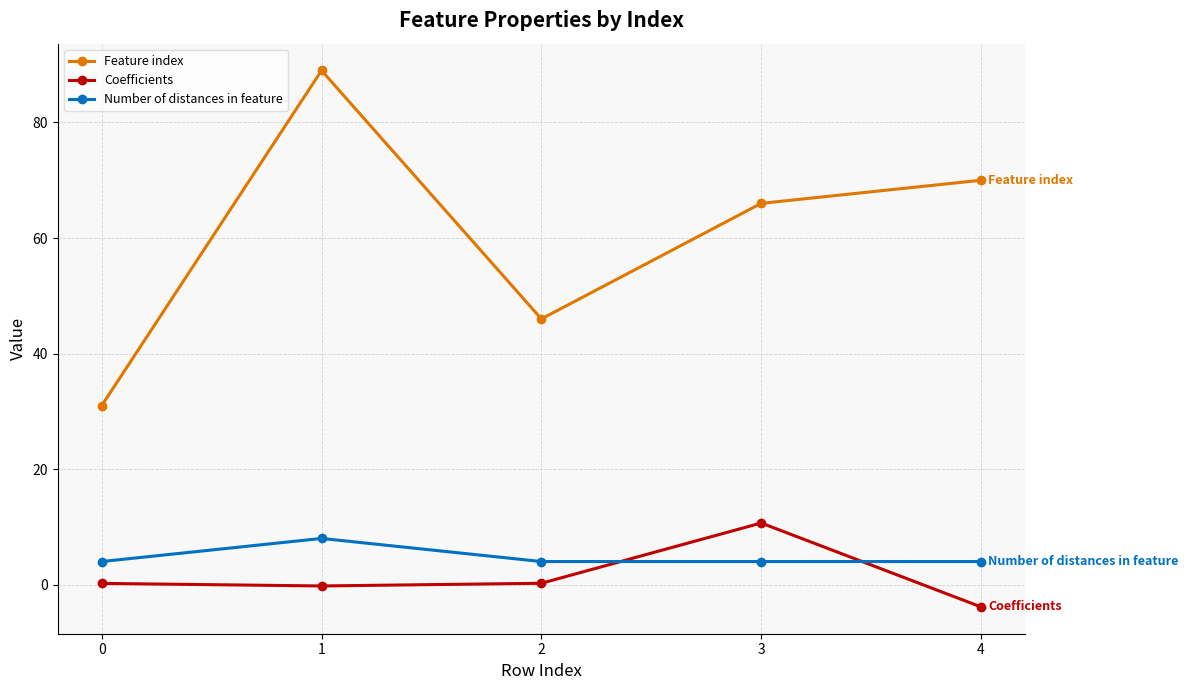

Is it true that Feature index equals 37.7 at 3?

False